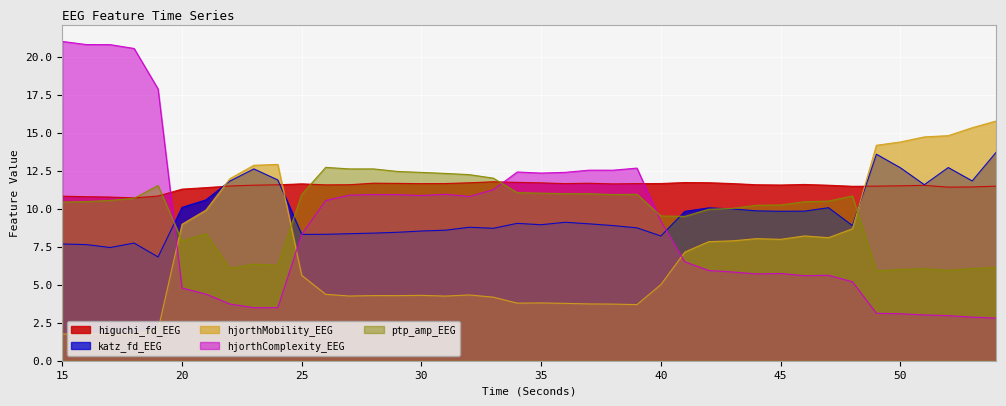

Between 51 and 21, which is larger?

51